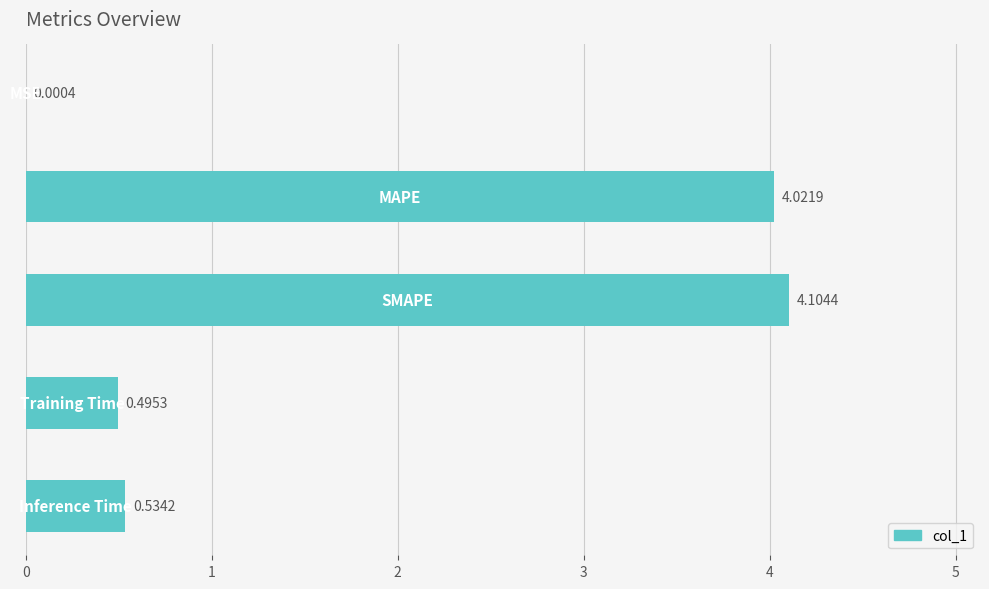

What is the sum of all values?

9.2